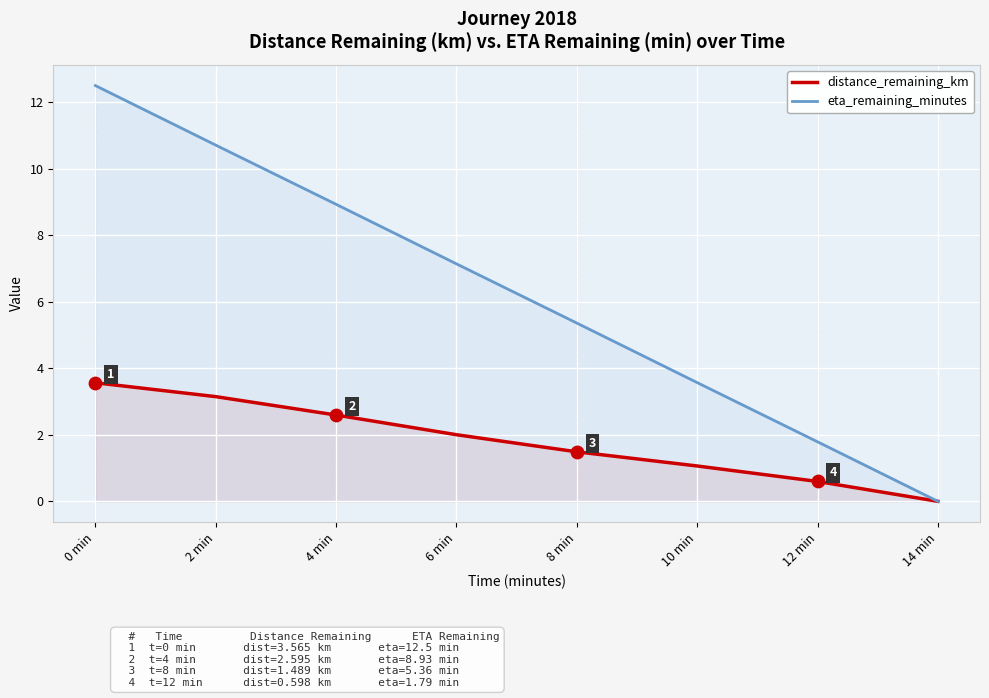

Is the value of eta_remaining_minutes at 4 min greater than the value of distance_remaining_km at 2 min?

Yes